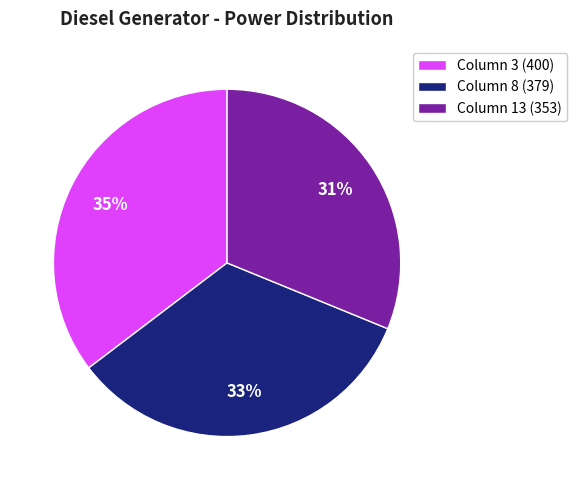

Do Column 13 (353) and Column 3 (400) together represent more than half of the pie?

Yes